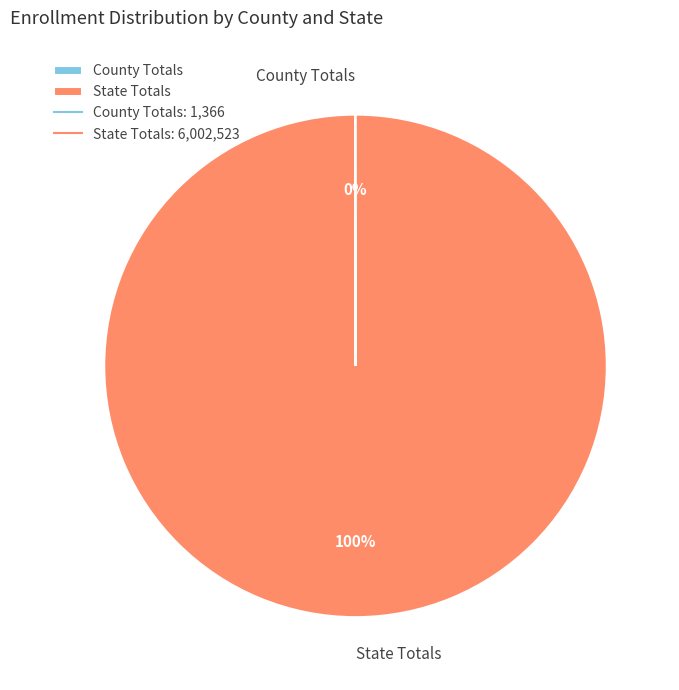

Which slice is the largest?

State Totals